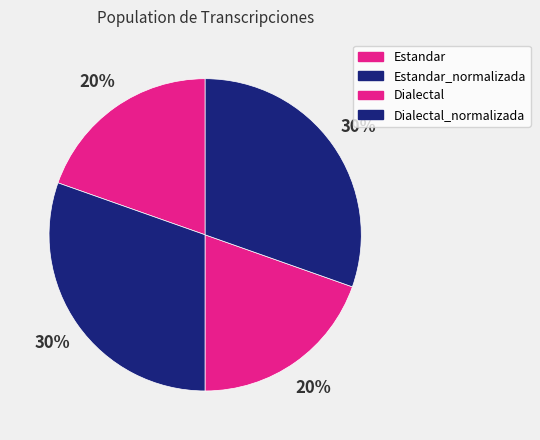

Is Estandar_normalizada the majority of the pie?

No